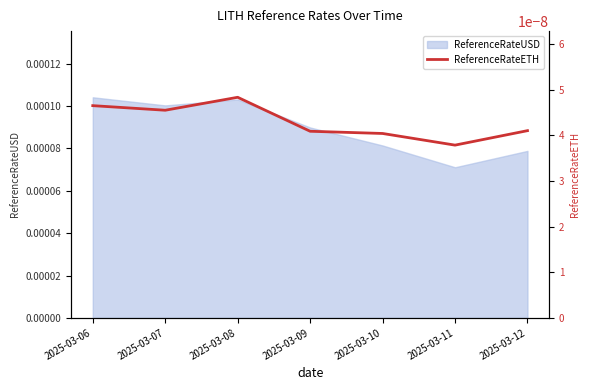

True or false: there are more than 0 points higher than both neighbors.

True